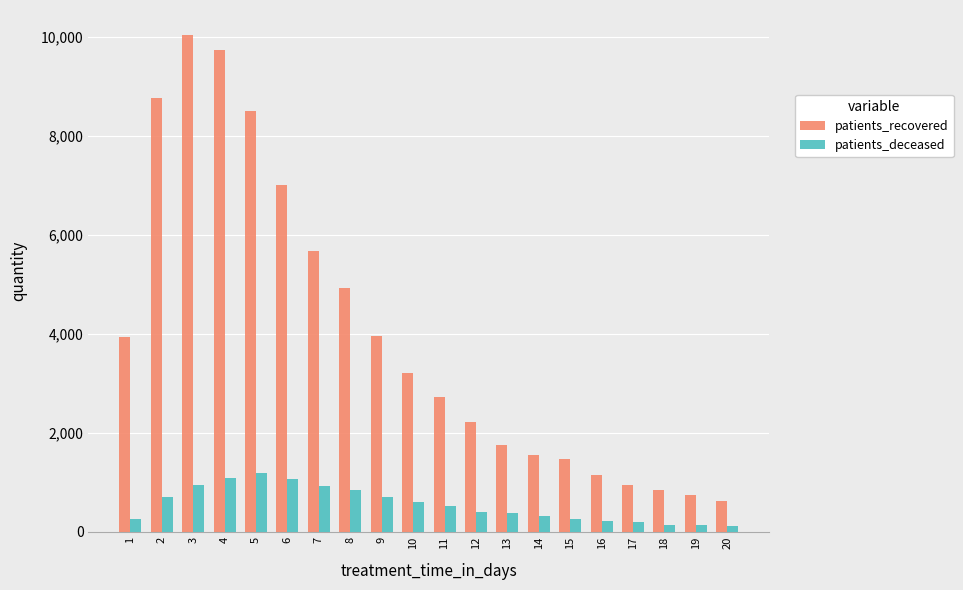

Which series has the largest total across all categories?

patients_recovered